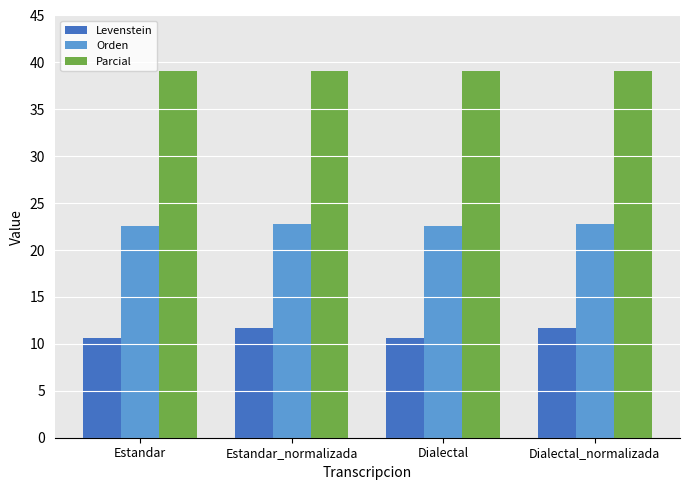

What is the approximate value of Levenstein at Estandar_normalizada?

11.7